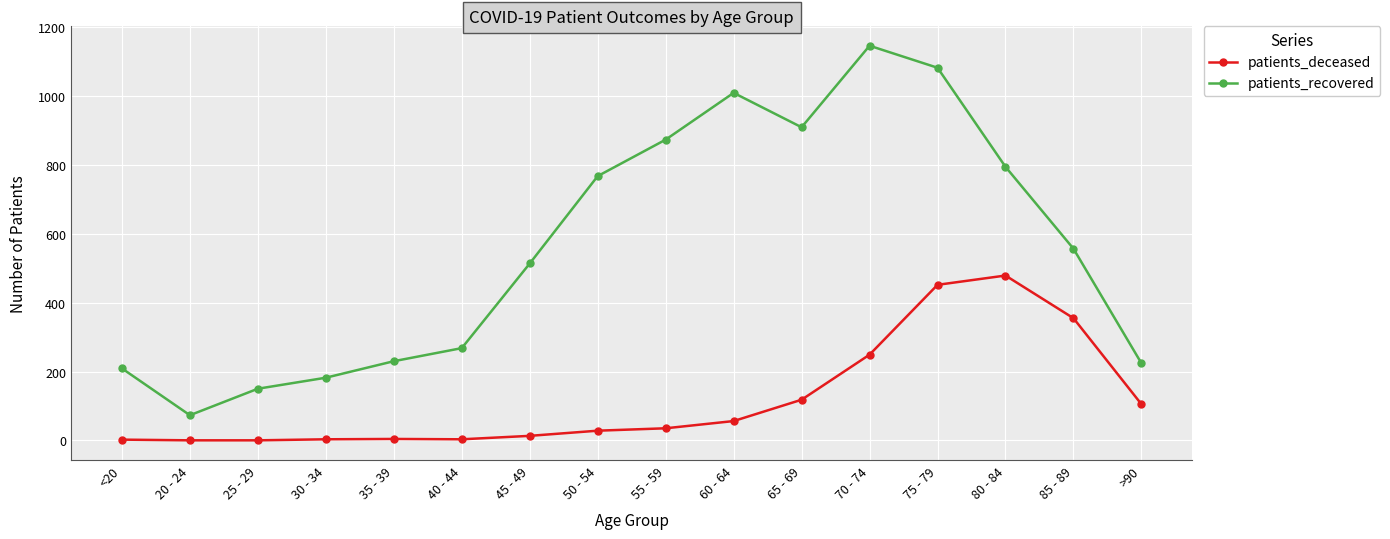

What is the sum of the patients_recovered values at <20 and 35 - 39?

439